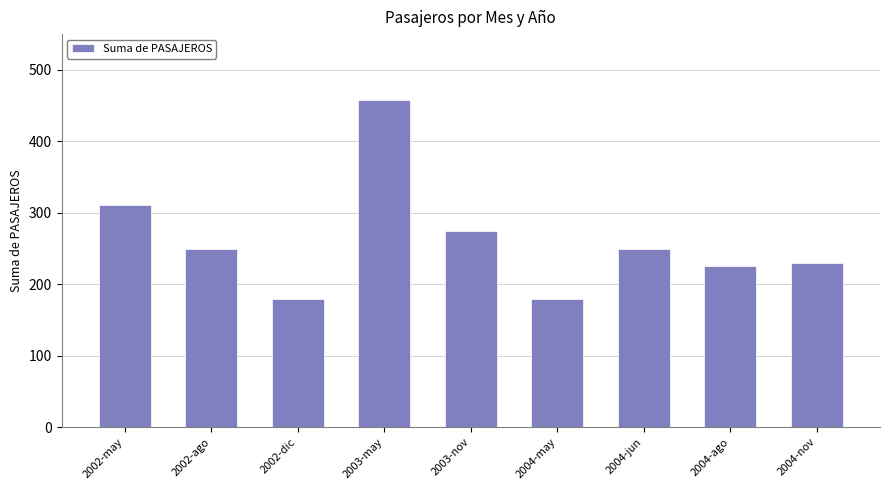

What is the smallest value displayed?

180